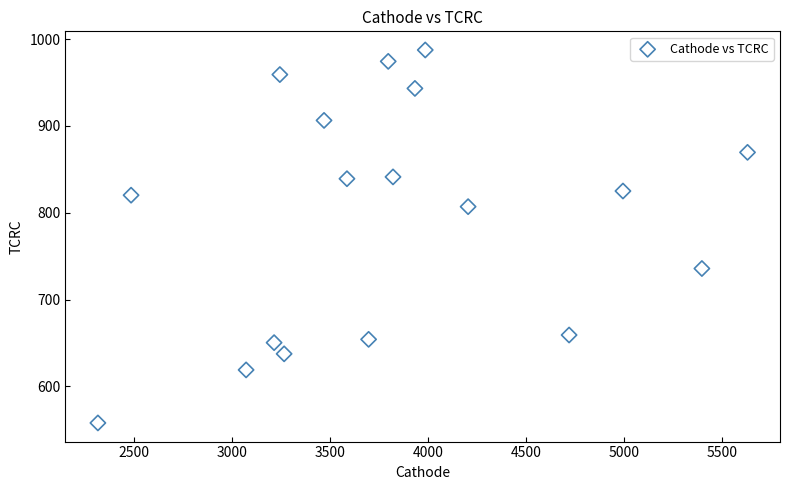

What is the range of Y values (max minus min)?

429.5